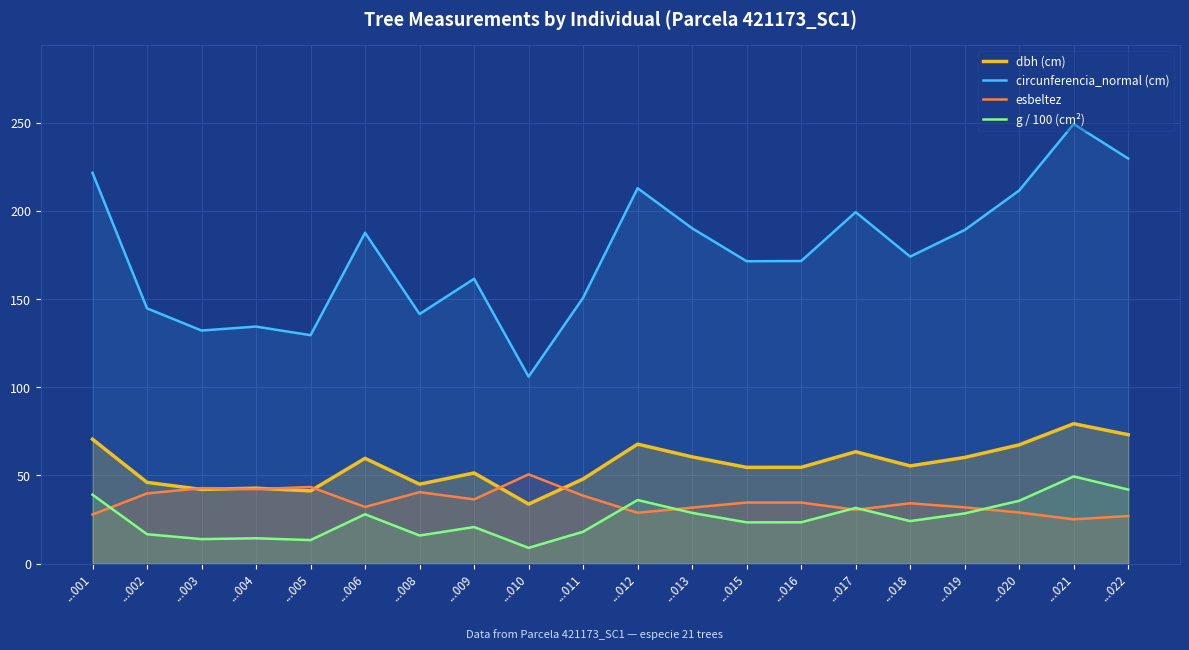

Which series has the widest spread of values?

circunferencia_normal (cm)